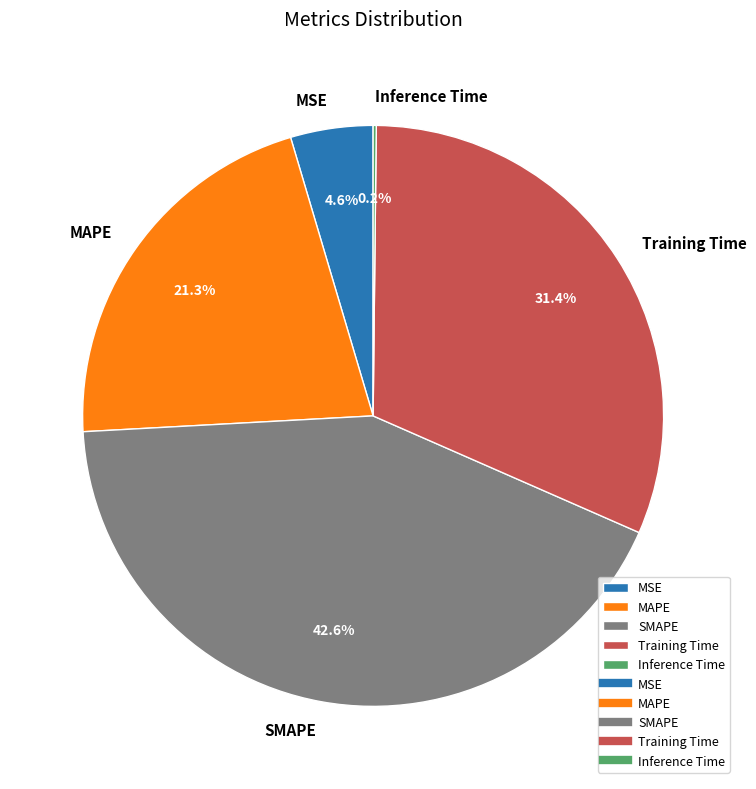

True or false: SMAPE accounts for 43% of the total.

True